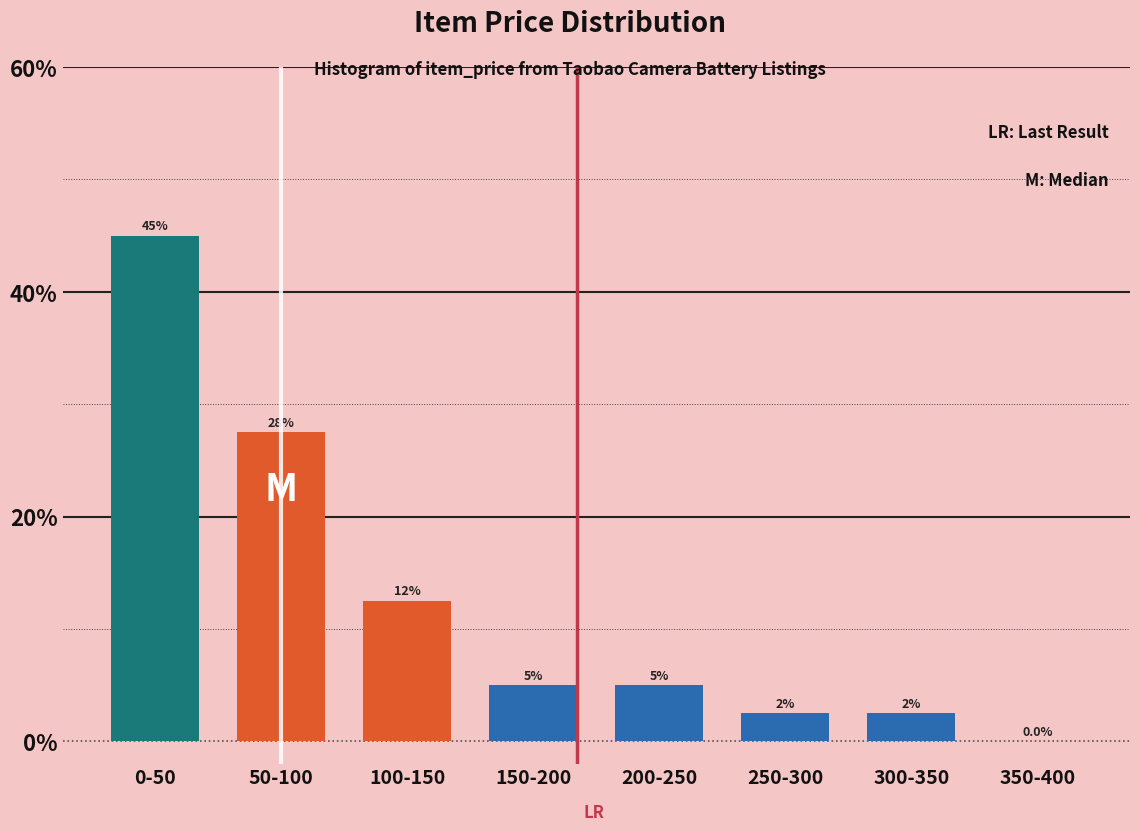

Reading left to right, transcribe all the data shown in this chart.

0-50=45.0	50-100=27.5	100-150=12.5	150-200=5.0	200-250=5.0	250-300=2.5	300-350=2.5	350-400=0.0